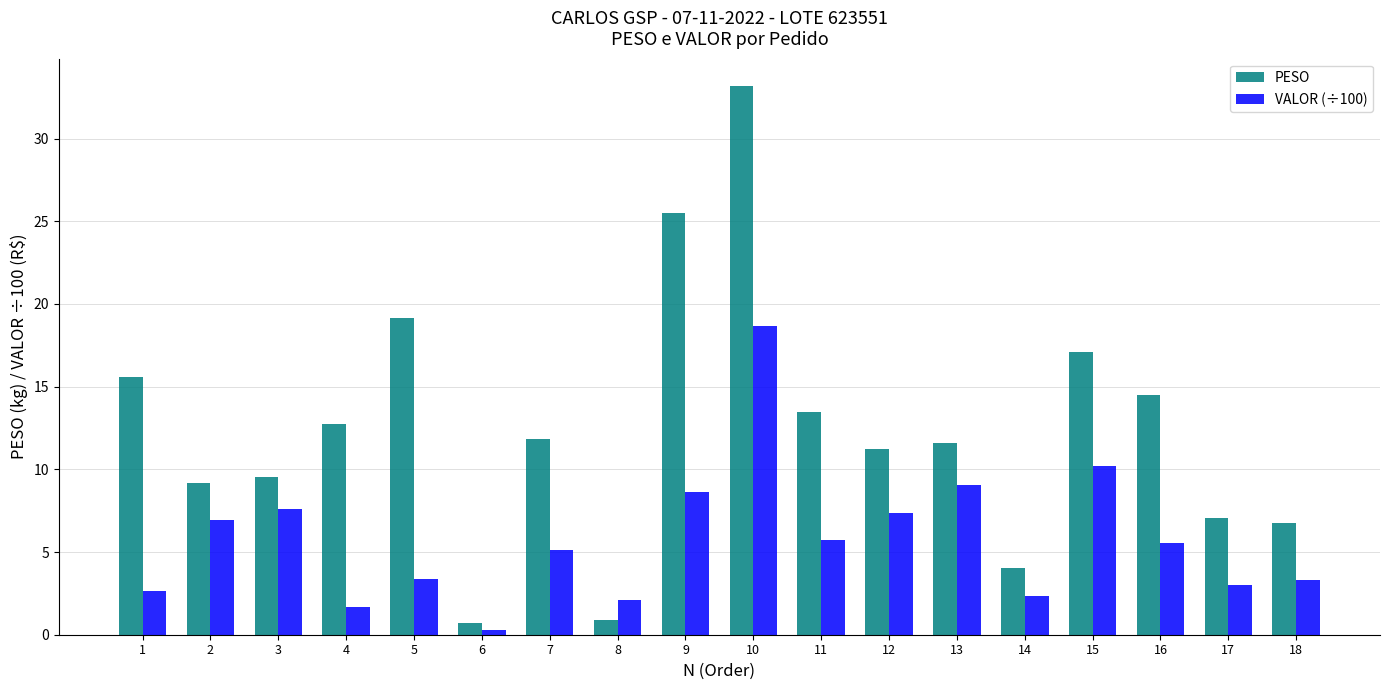

Which series changed the most between 9 and 11?

PESO